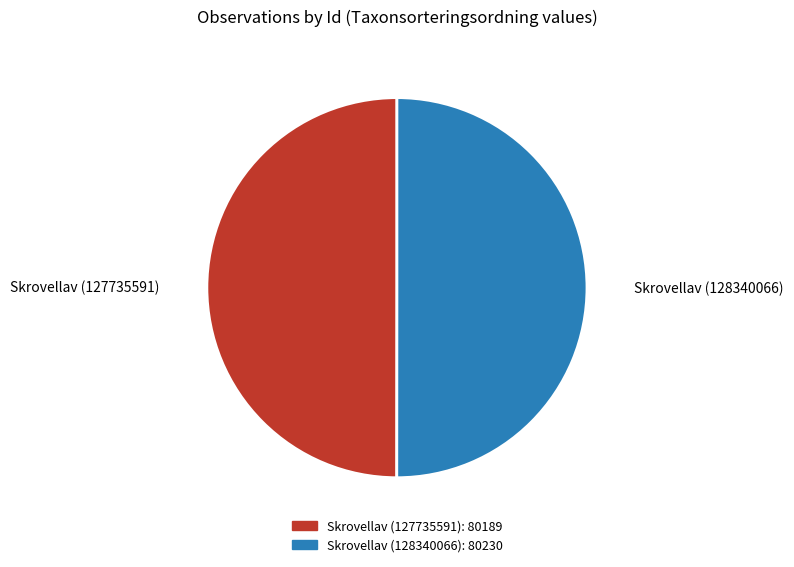

Combined, do Skrovellav (128340066) and Skrovellav (127735591) account for over 50%?

Yes